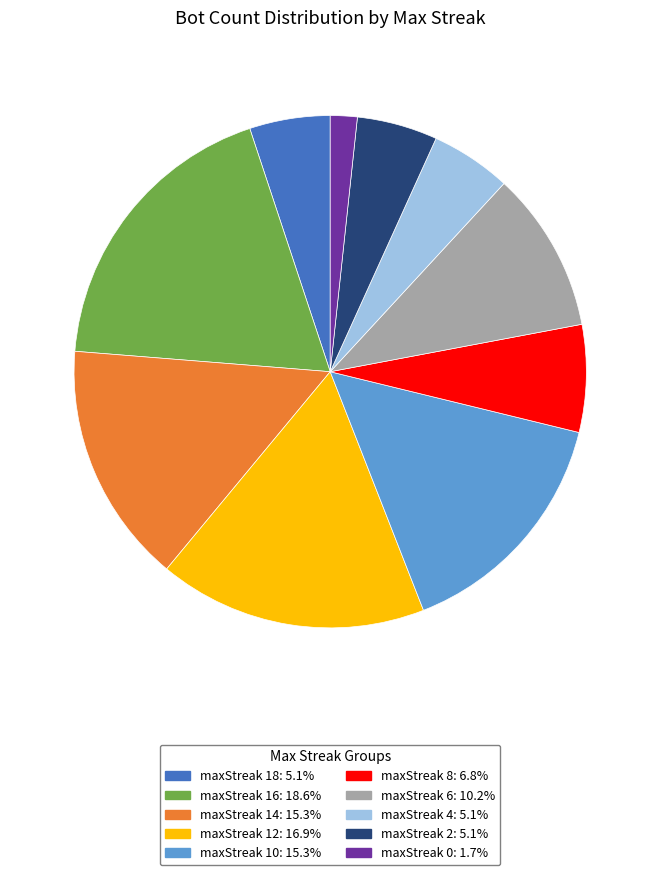

Is there any slice that represents more than half of the pie?

No